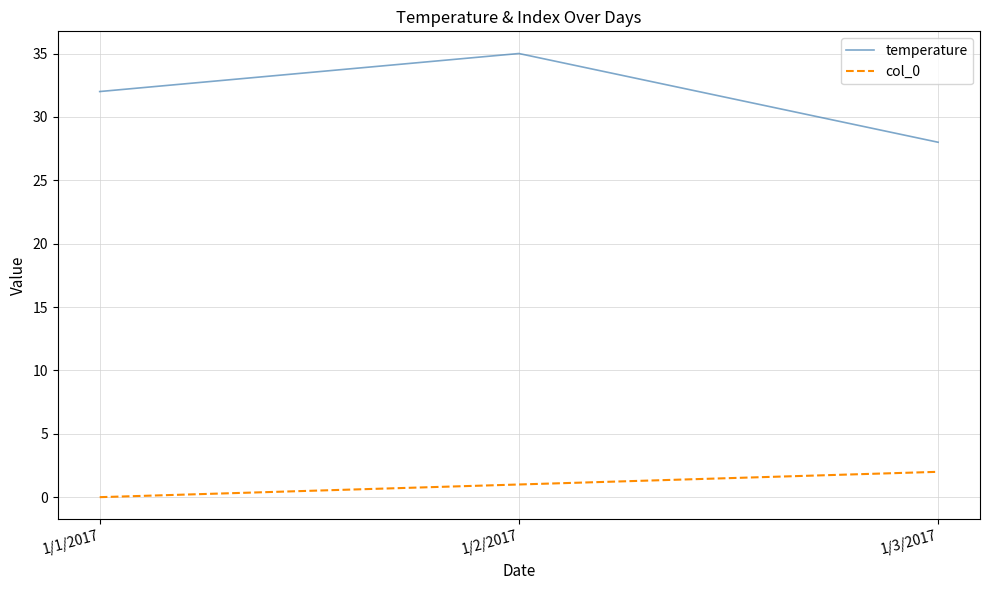

Between 1/2/2017 and 1/3/2017, which series saw the biggest shift?

temperature